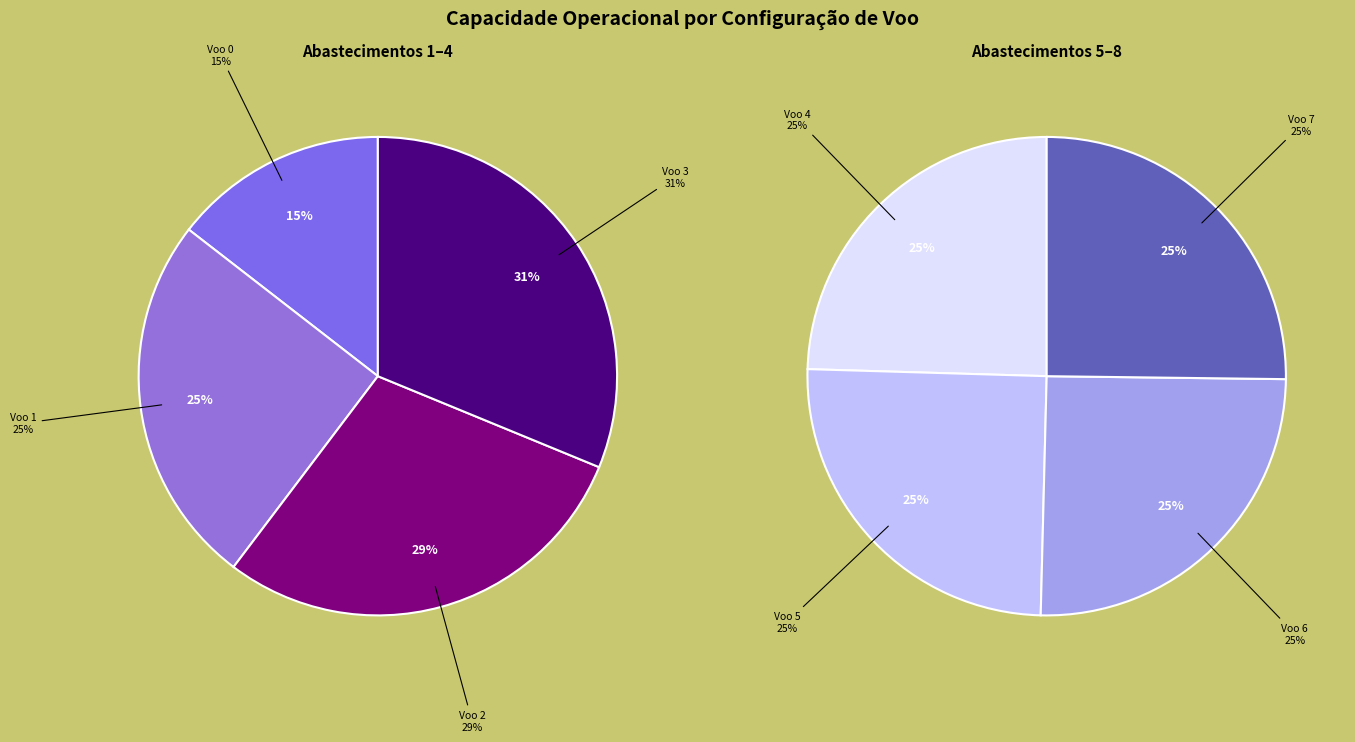

Count the number of slices in the pie.

8